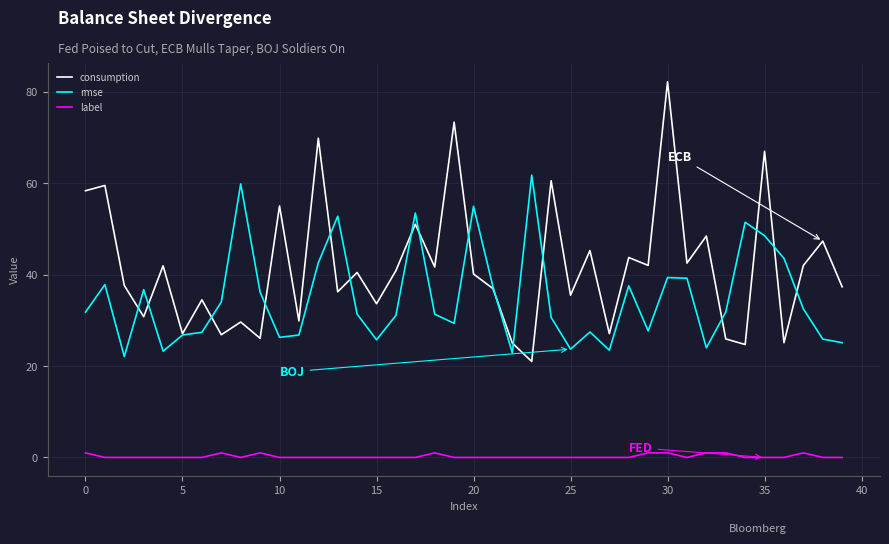

List the series in order of their peak value, highest first.

consumption, rmse, label